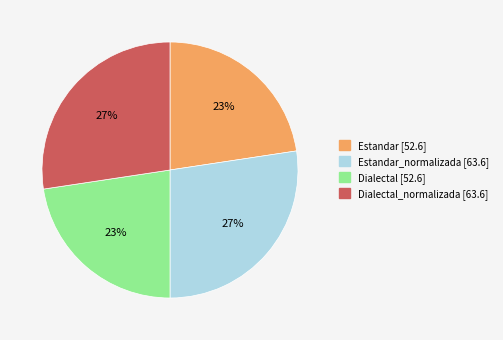

Combined, do Estandar_normalizada [63.6] and Dialectal_normalizada [63.6] account for over 50%?

Yes